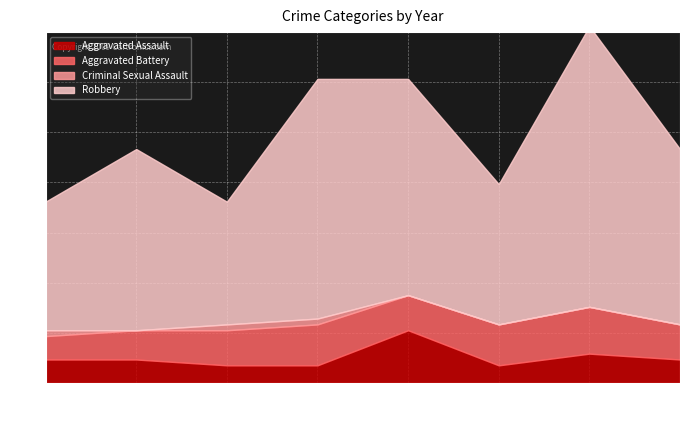

How many values in Criminal Sexual Assault are above zero?

3